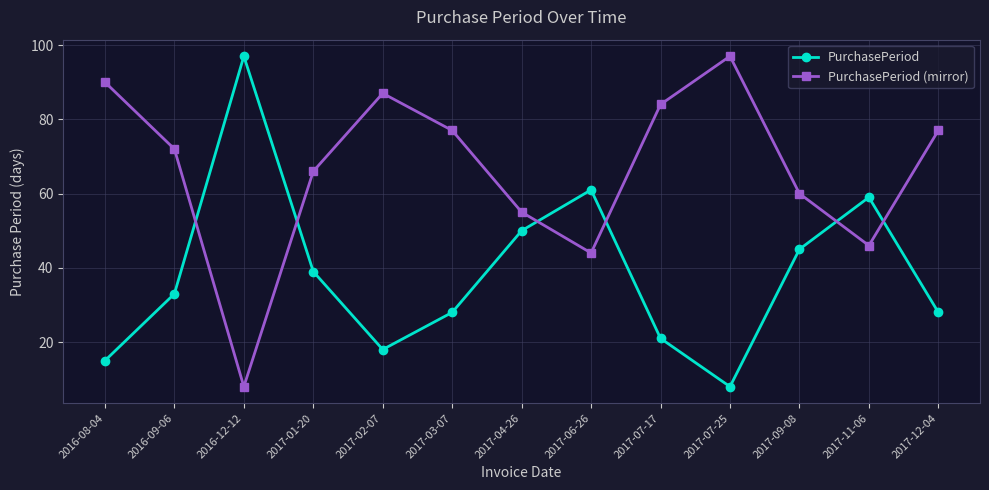

At how many categories does at least one series exceed 17?

13